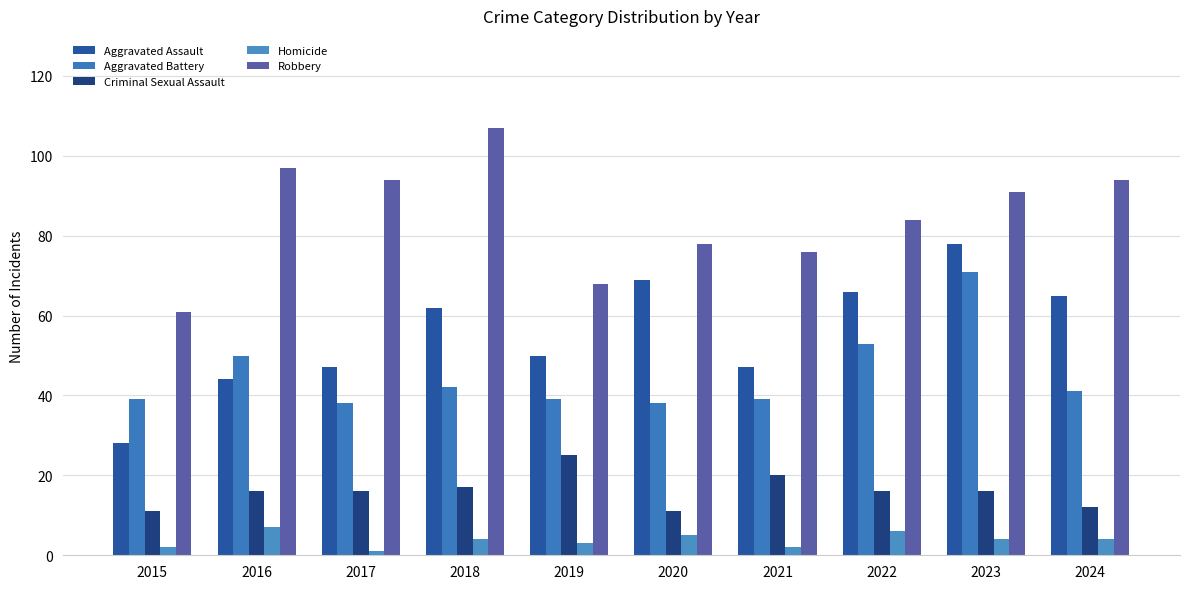

List the labels in order of Aggravated Battery value, largest first.

2023, 2022, 2016, 2018, 2024, 2015, 2019, 2021, 2017, 2020